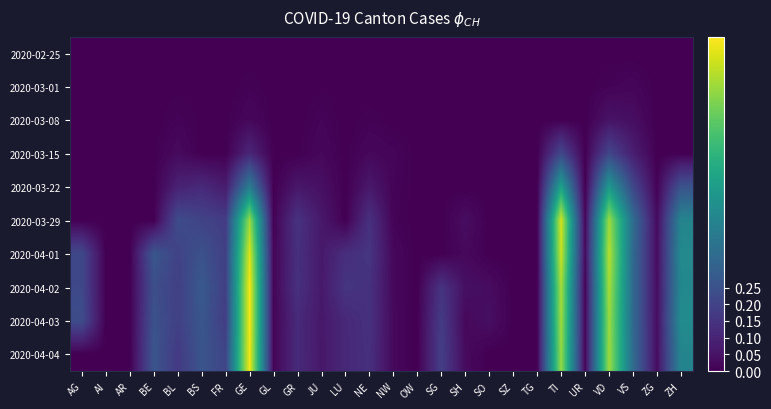

How many series are shown in this chart?

10